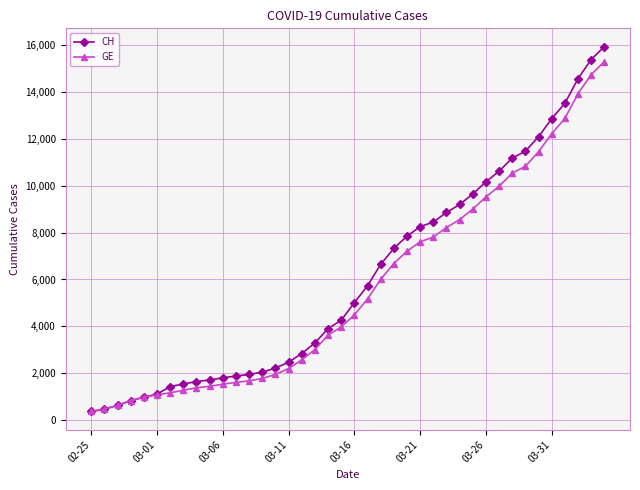

What is the difference between the maximum and minimum values in the GE series?

14909